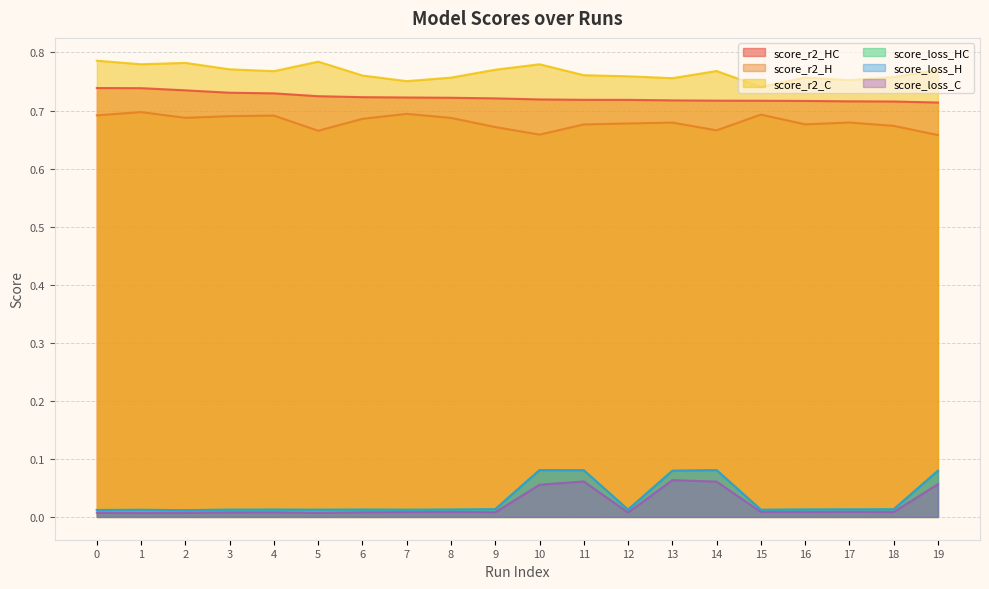

Is it true that score_loss_H equals 0.1 at 11?

False